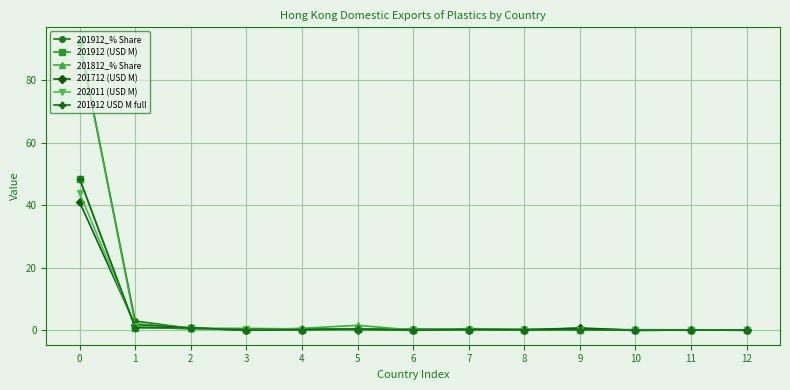

Reading left to right, extract all data points from this chart.

201912_% Share: 92.3	3.0	0.6	0.6	0.5	0.4	0.4	0.4	0.3	0.3	0.2	0.2	0.1
201912 (USD M): 48.5	0.9	0.7	0.0	0.2	0.4	0.1	0.2	0.1	0.2	0.0	0.1	0.1
201812_% Share: 92.0	2.1	0.8	0.0	0.6	1.6	0.1	0.5	0.2	0.6	0.0	0.1	0.0
201712 (USD M): 41.0	1.7	0.7	0.0	0.2	0.2	0.0	0.2	0.1	0.7	0.0	0.1	0.0
202011 (USD M): 43.8	1.4	0.3	0.3	0.2	0.2	0.2	0.2	0.2	0.1	0.1	0.1	0.1
201912 USD M full: 48.5	0.9	0.7	0.0	0.2	0.4	0.1	0.2	0.1	0.2	0.0	0.1	0.1